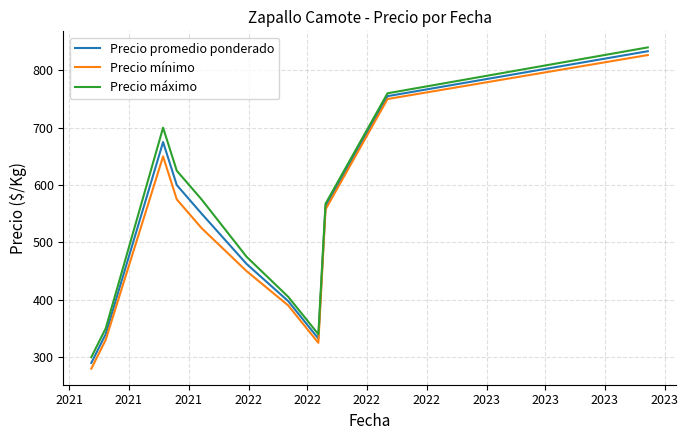

What is the maximum value shown in the chart?

840.0